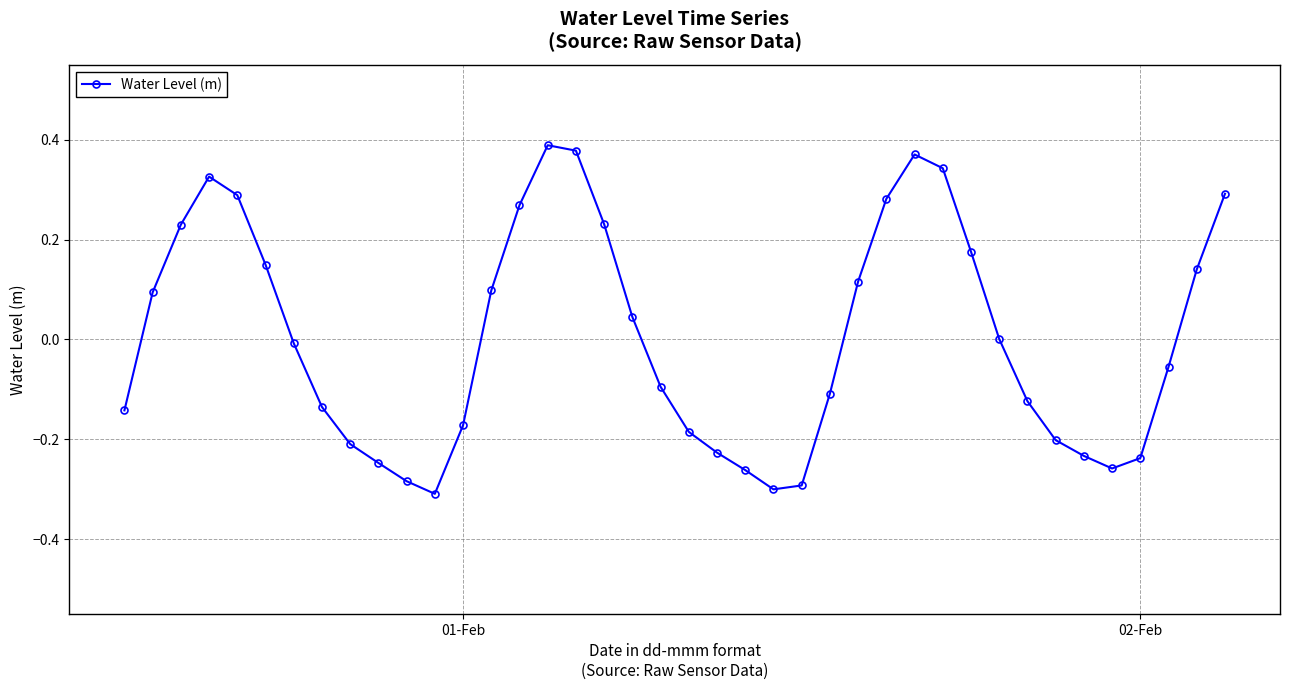

Count the number of categories in the chart.

40